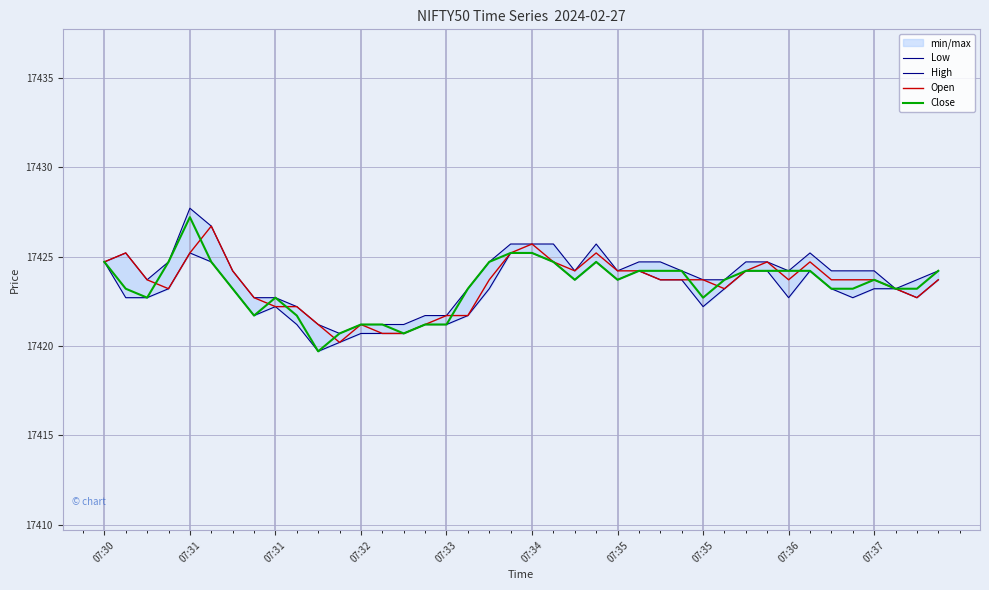

How many data points does each series have?

40